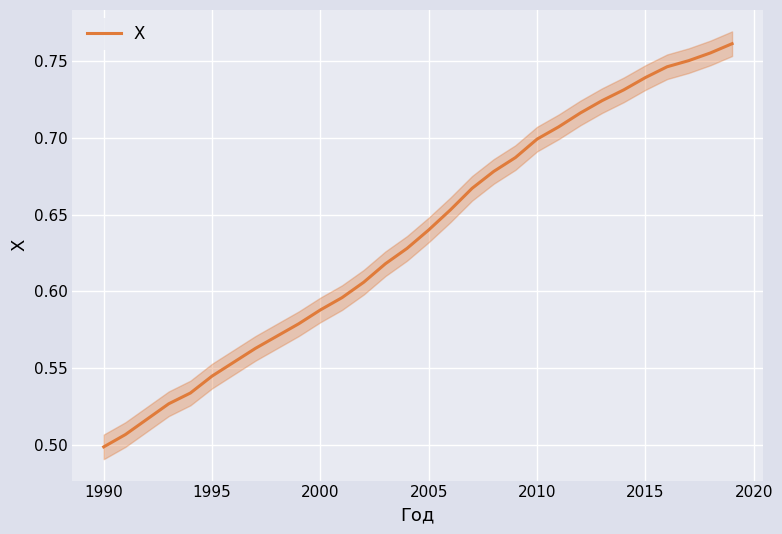

Which category has the lowest value in the X series?

1990